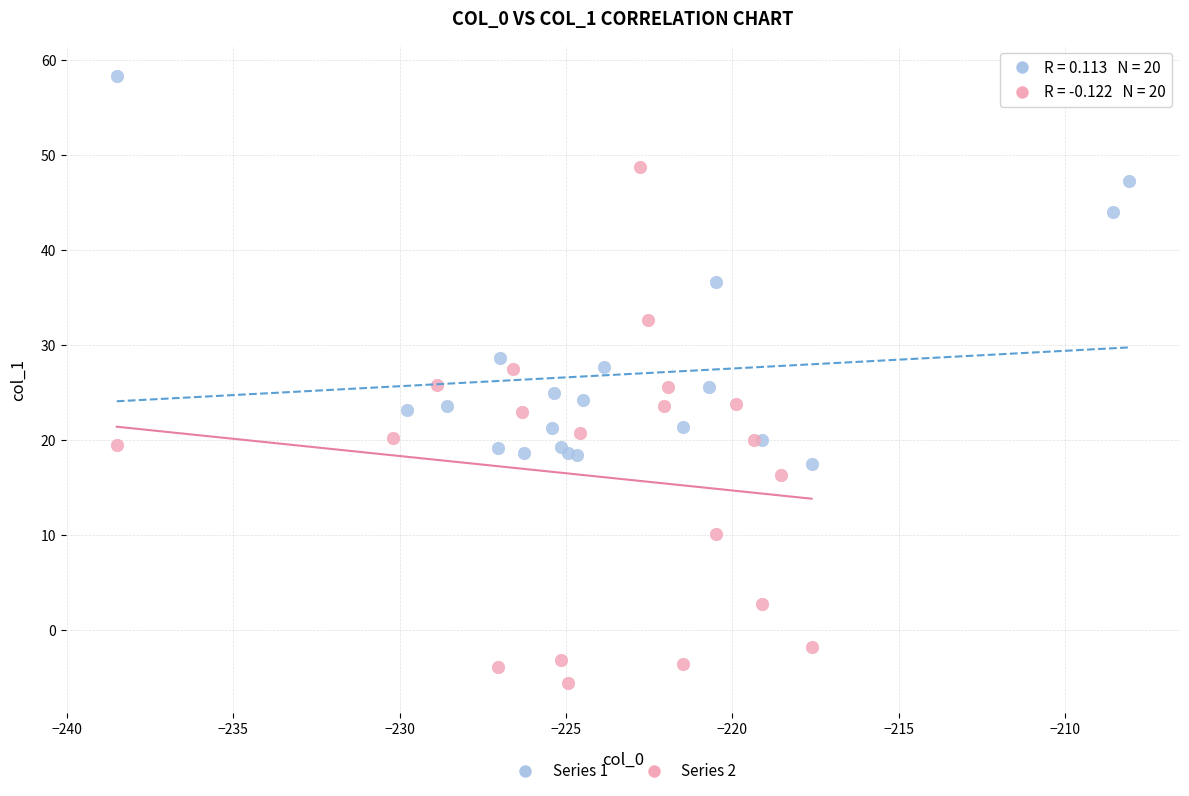

What are all the series names shown in the legend?

Series 1, Series 2